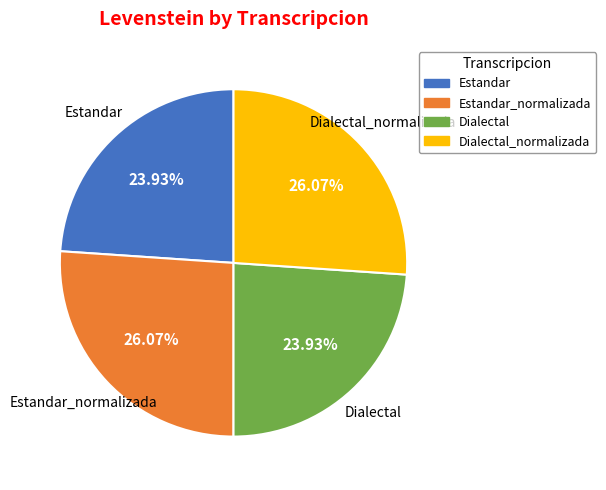

Is there a majority slice in this chart?

No